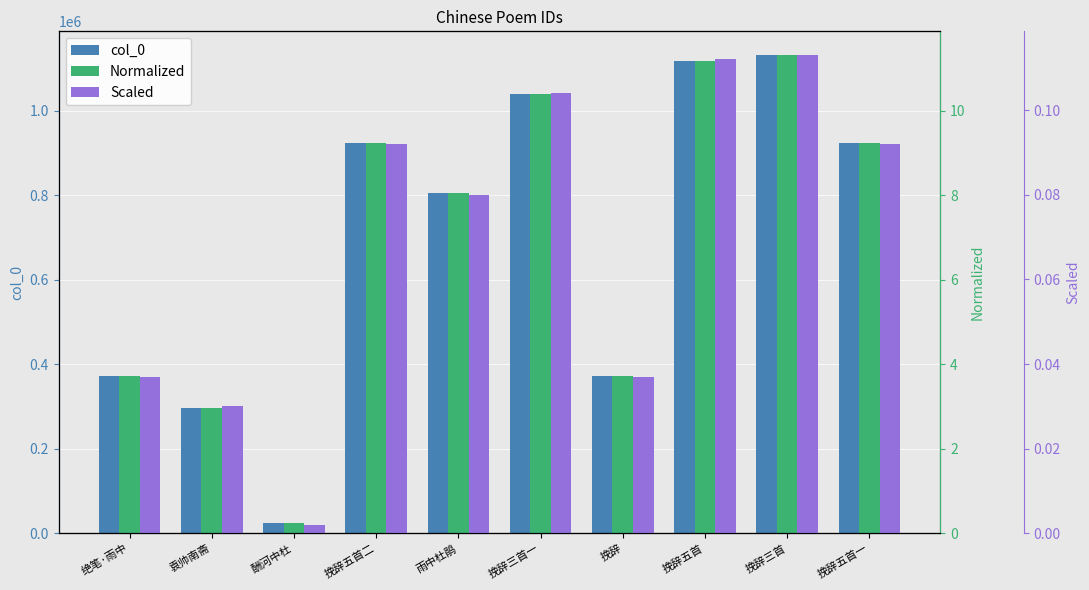

True or false: col_0 has a value of 371051.0 at 绝笔·雨中.

True